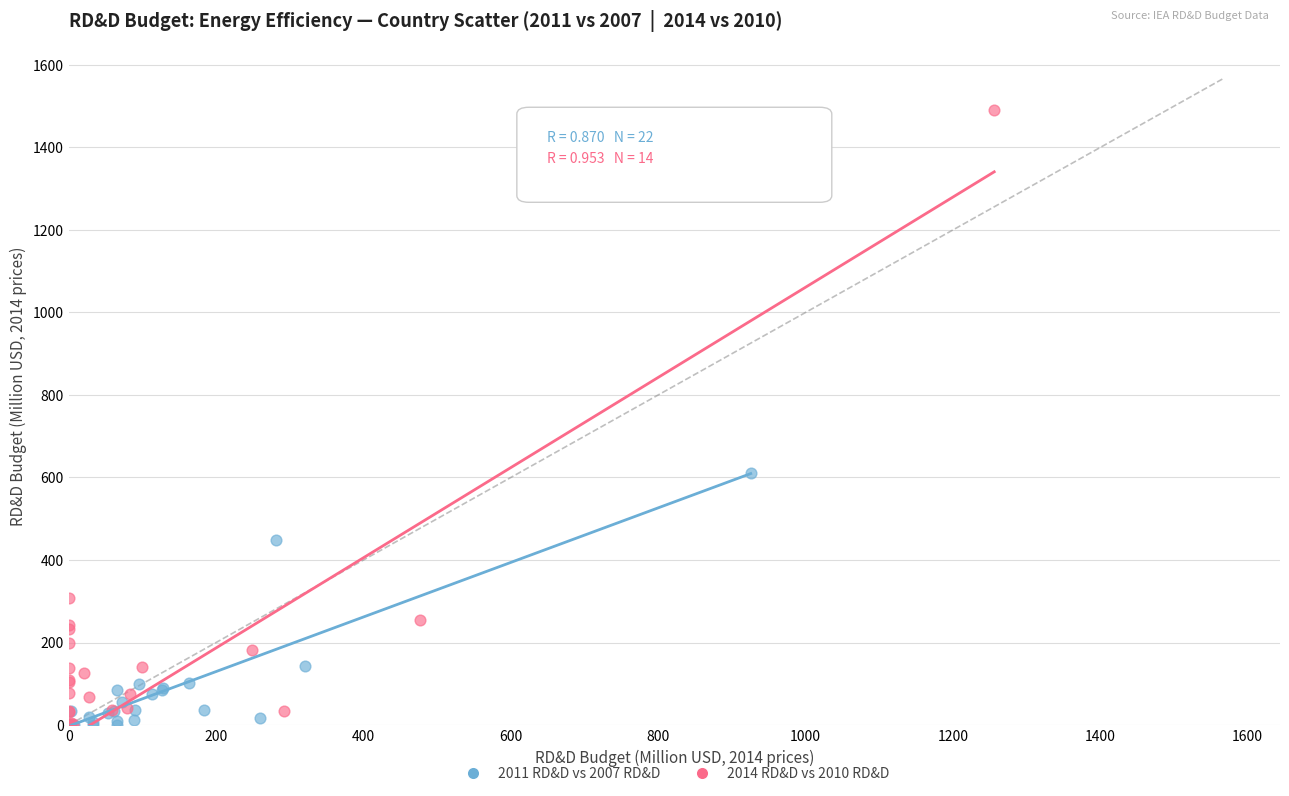

Which series contains the highest Y value?

2014 RD&D vs 2010 RD&D